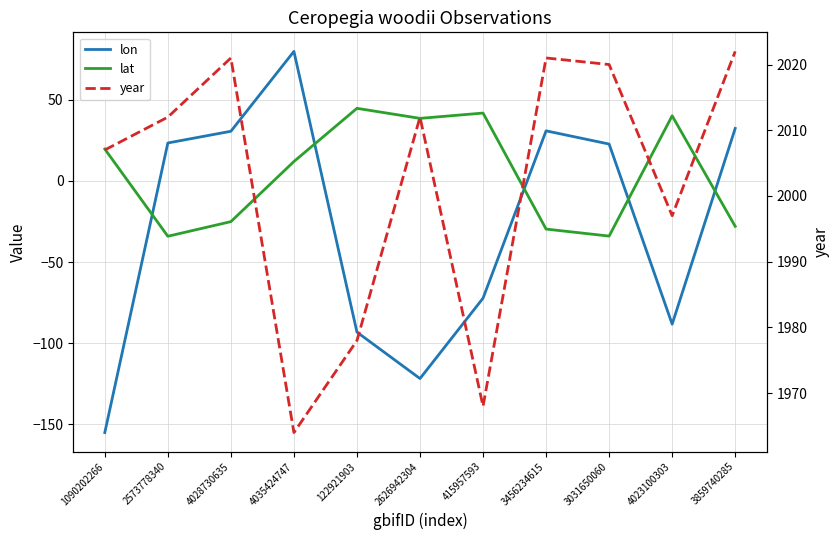

What is the sum of all year values?

22022.0